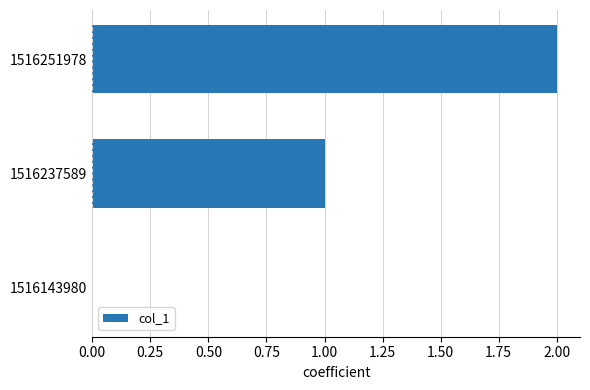

The value at 1516143980 is 0. True or false?

True